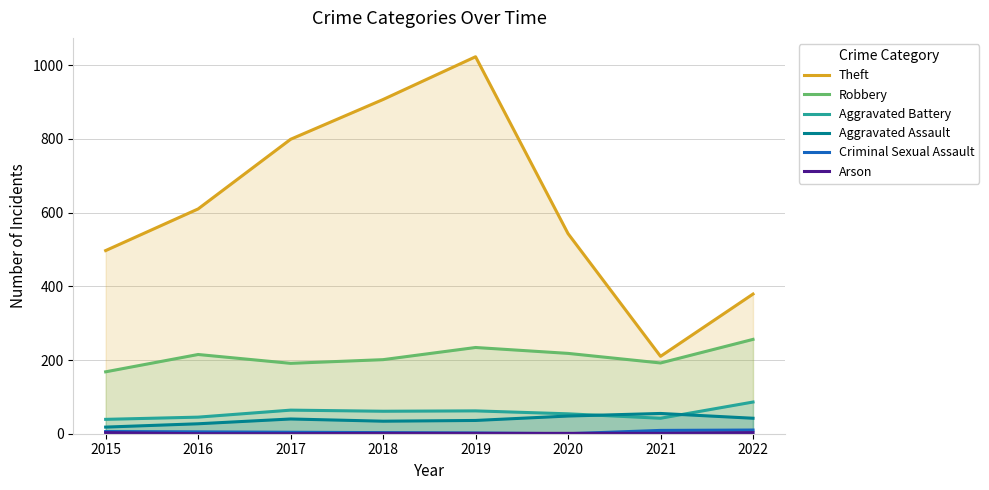

True or false: Robbery and Aggravated Assault cross at least once.

False